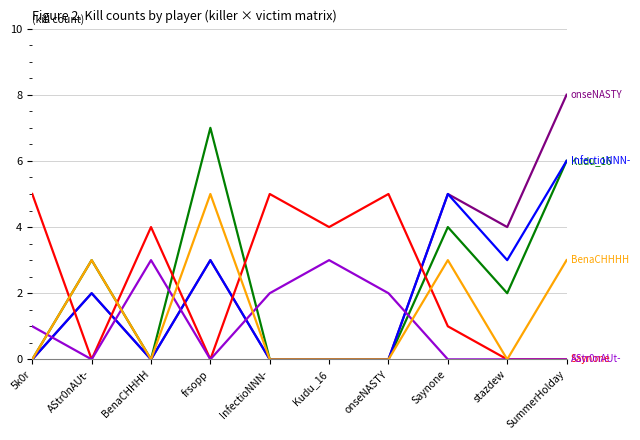

Which label corresponds to the largest value in the chart?

SummerHolday